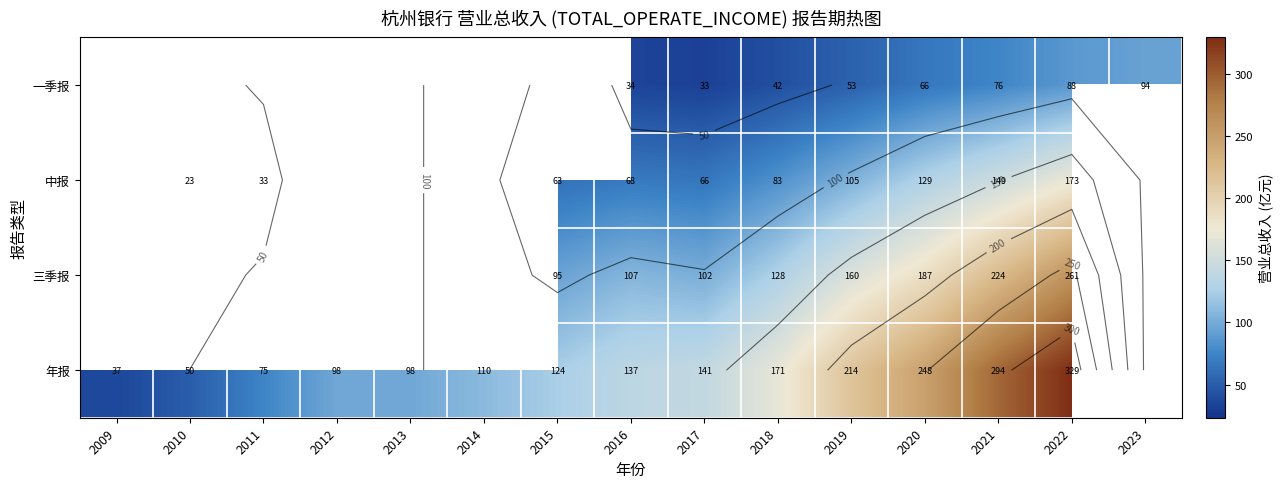

Which has a higher value, 2011 or 2017?

2017